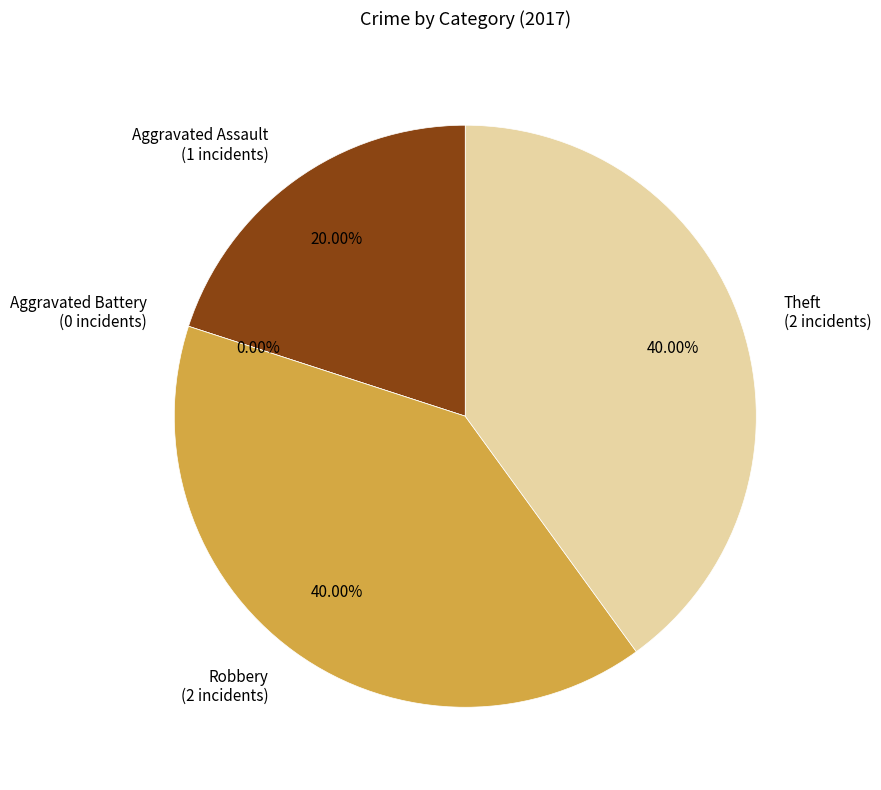

Which has a higher value, Aggravated Battery or Robbery?

Robbery